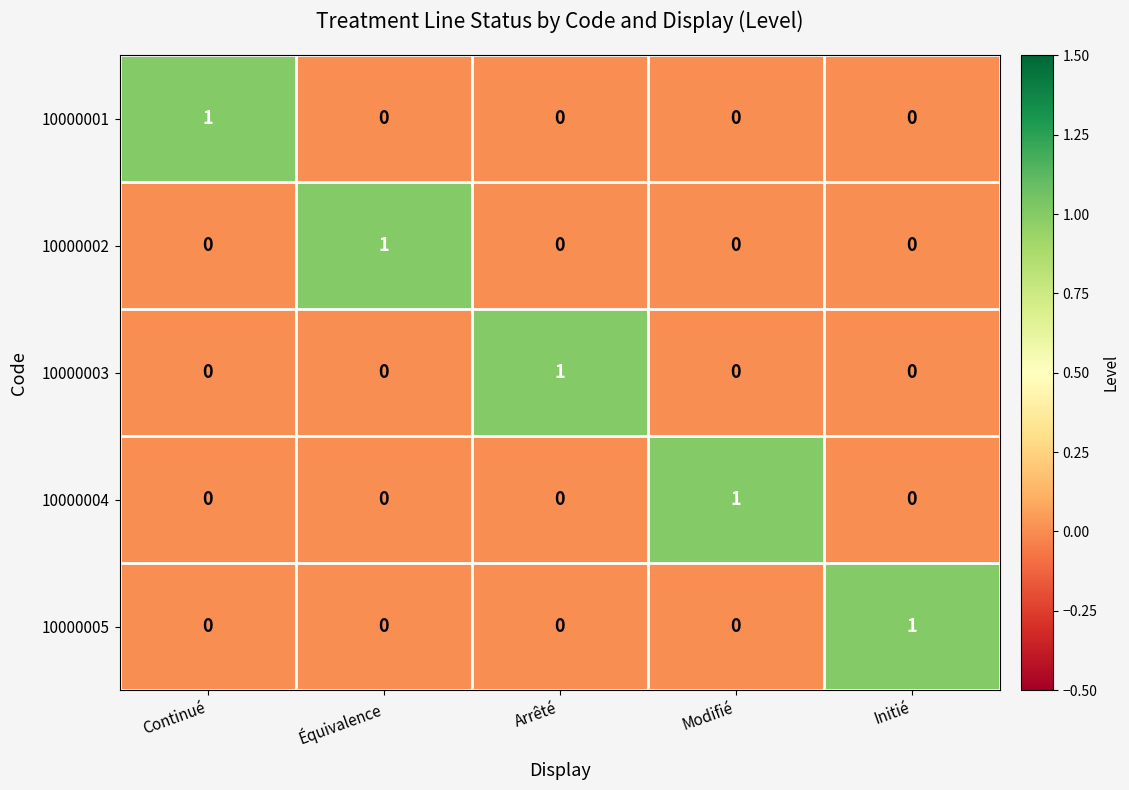

What is the greatest value displayed?

1